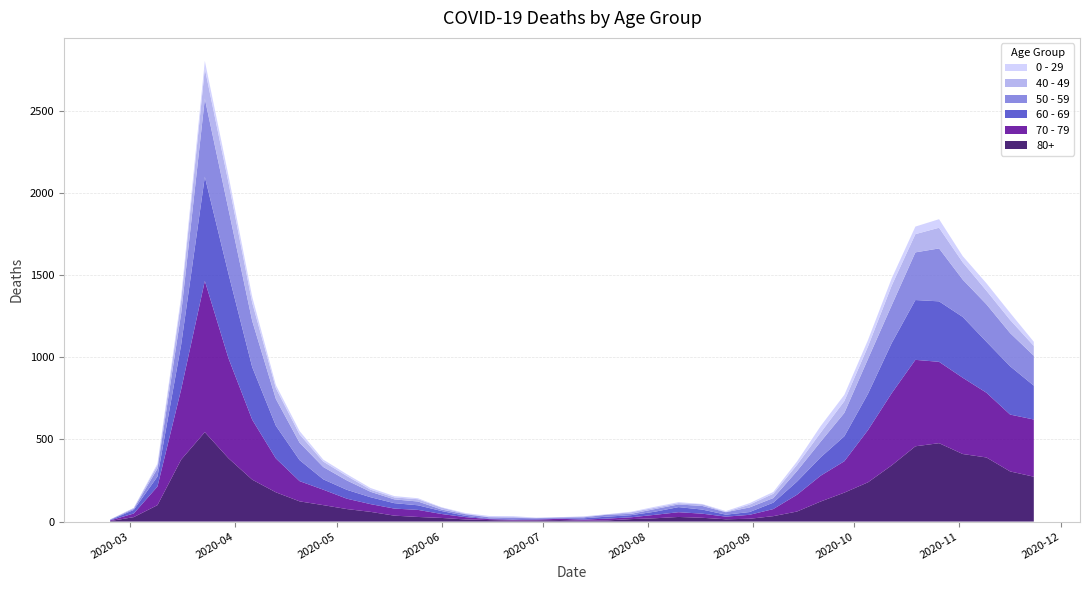

Reading left to right, extract all data points from this chart.

80+: 3	27	100	377	544	385	255	178	123	100	76	59	36	28	22	13	9	6	7	9	5	7	15	20	28	23	14	17	33	61	122	176	239	342	458	477	411	390	305	273
70 - 79: 4	22	113	427	920	608	365	206	123	94	63	47	43	43	24	14	6	5	5	8	7	11	11	21	29	25	16	24	43	102	157	191	318	439	526	495	464	394	346	348
60 - 69: 2	22	61	272	634	514	320	199	128	63	54	42	33	28	18	8	3	3	6	3	8	12	13	19	31	25	12	17	39	80	112	152	221	305	364	368	370	310	294	206
50 - 59: 3	7	48	190	475	392	281	163	106	75	57	33	23	23	9	10	8	9	3	5	6	12	8	16	16	22	15	28	28	64	95	142	212	230	290	322	227	228	202	182
40 - 49: 0	5	21	79	183	163	111	66	51	33	27	13	12	14	12	3	2	5	1	1	4	2	10	8	8	10	2	17	26	38	55	72	76	120	111	126	105	83	80	60
0 - 29: 1	0	10	25	47	42	36	19	20	12	11	10	8	6	2	4	6	5	2	1	2	1	3	6	6	2	5	9	11	20	40	38	39	44	46	52	38	45	43	25